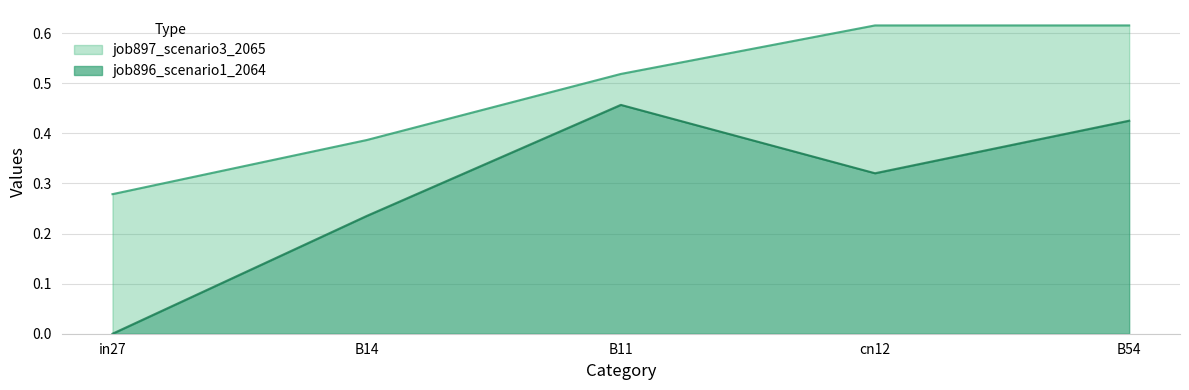

True or false: job896_scenario1_2064 has a value of 0.3 at cn12.

True